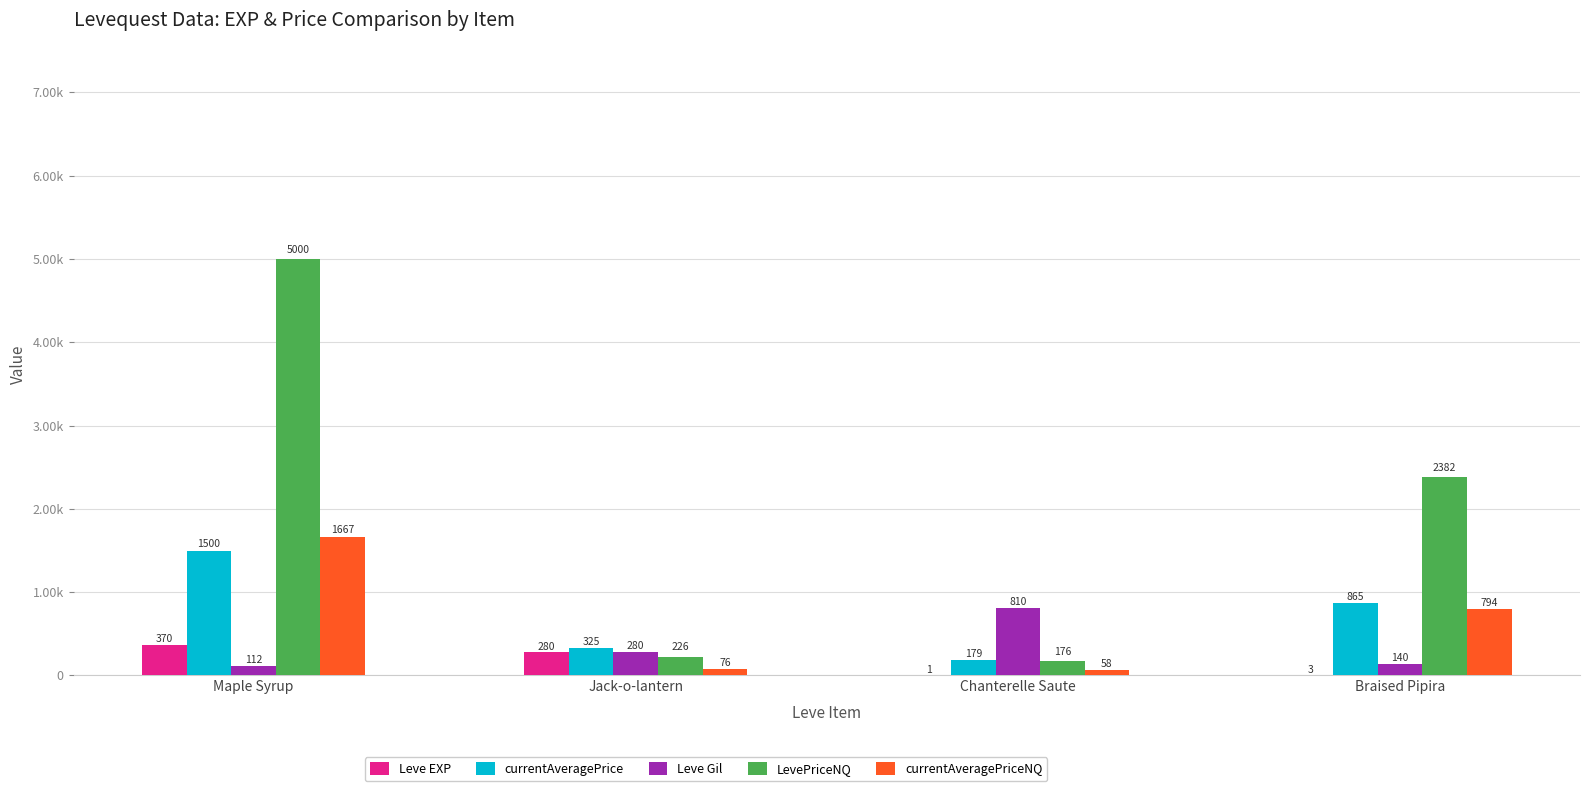

Are the bars horizontal?

No